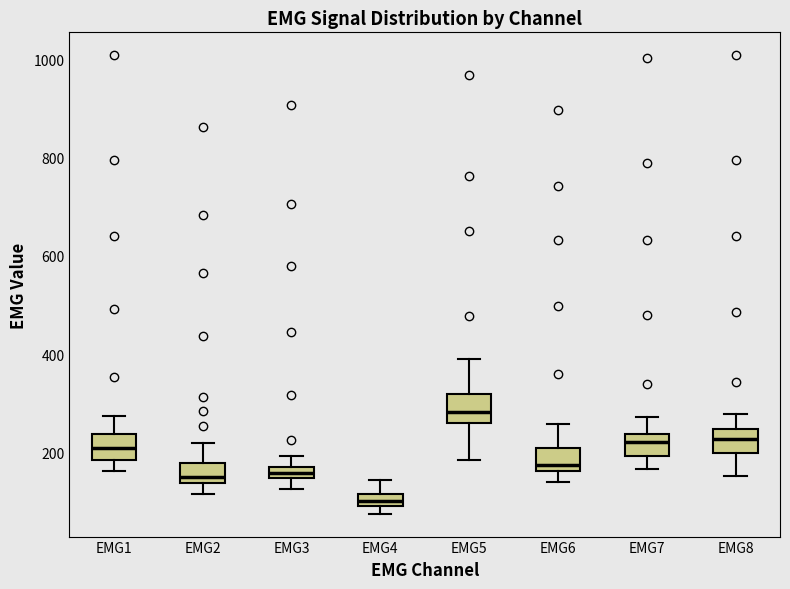

Where does the upper whisker of the box for EMG1 end on the y-axis? The values are not printed on the chart, so give them approximately, as read against the axis.

280